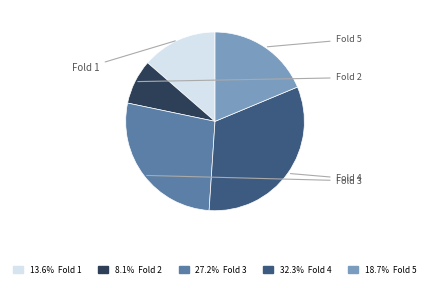

The Fold 5 slice represents 19% of the pie. True or false?

True